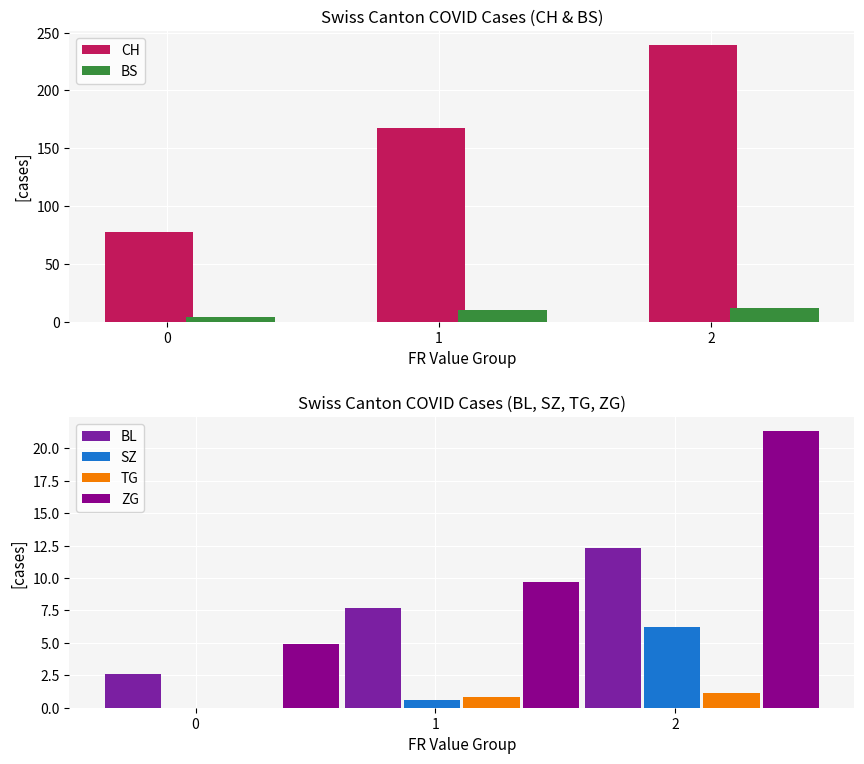

How many bars are there in each group?

6